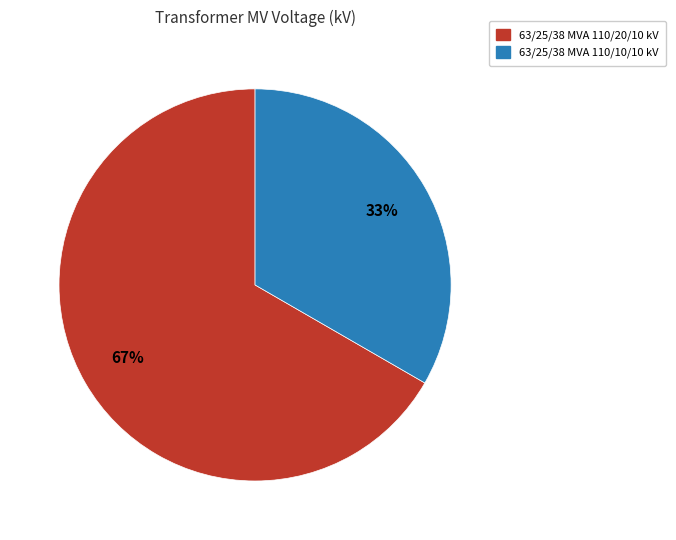

To the nearest percent, what is the combined percentage of 63/25/38 MVA 110/20/10 kV and 63/25/38 MVA 110/10/10 kV?

100%